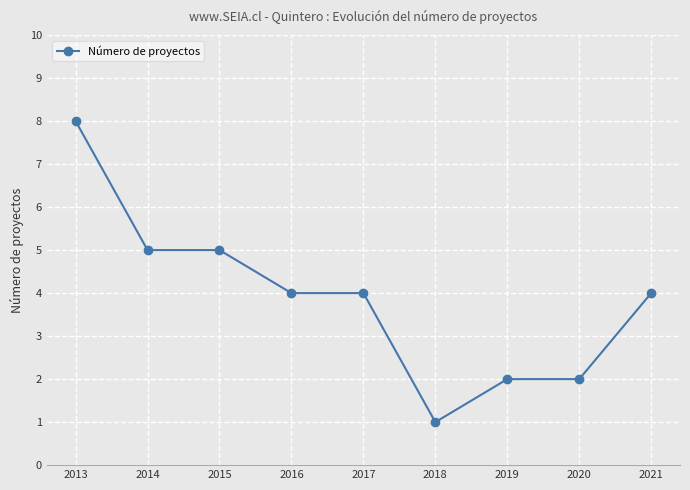

True or false: the data shows 4 at 2017.

True